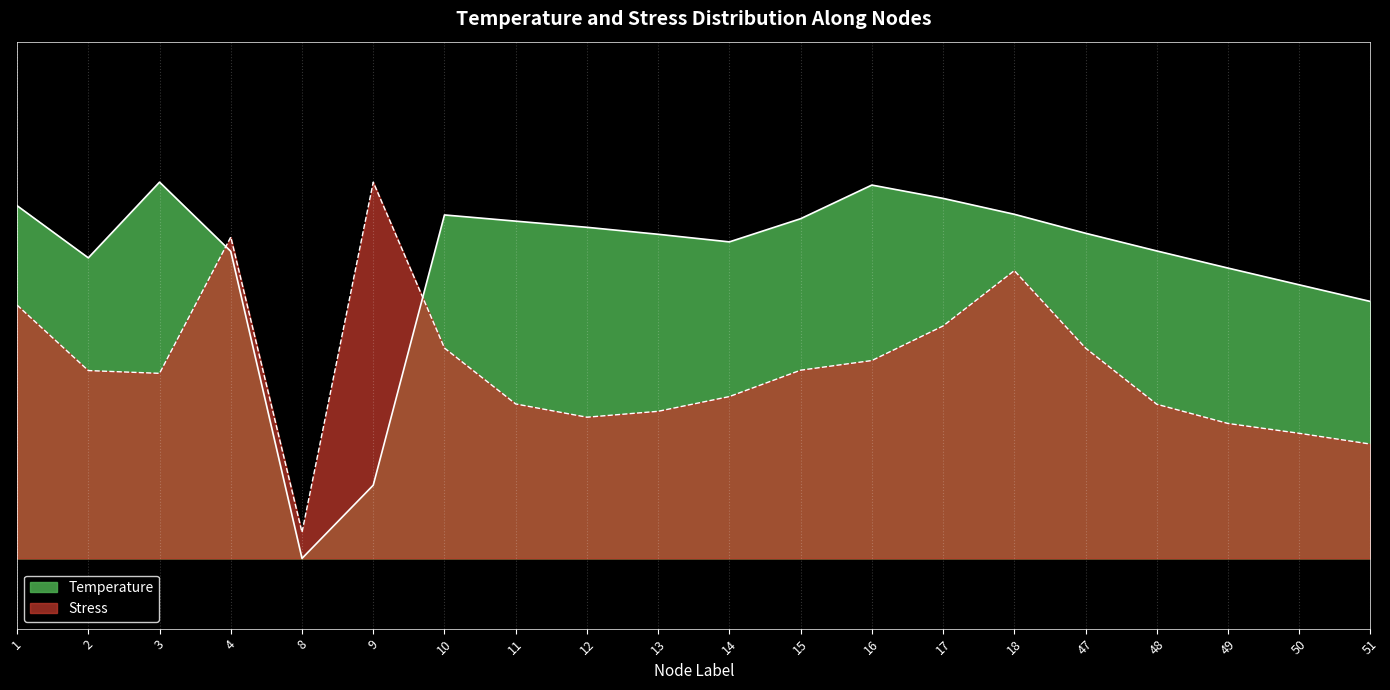

The Stress series shows 240.4 at 48. True or false?

False